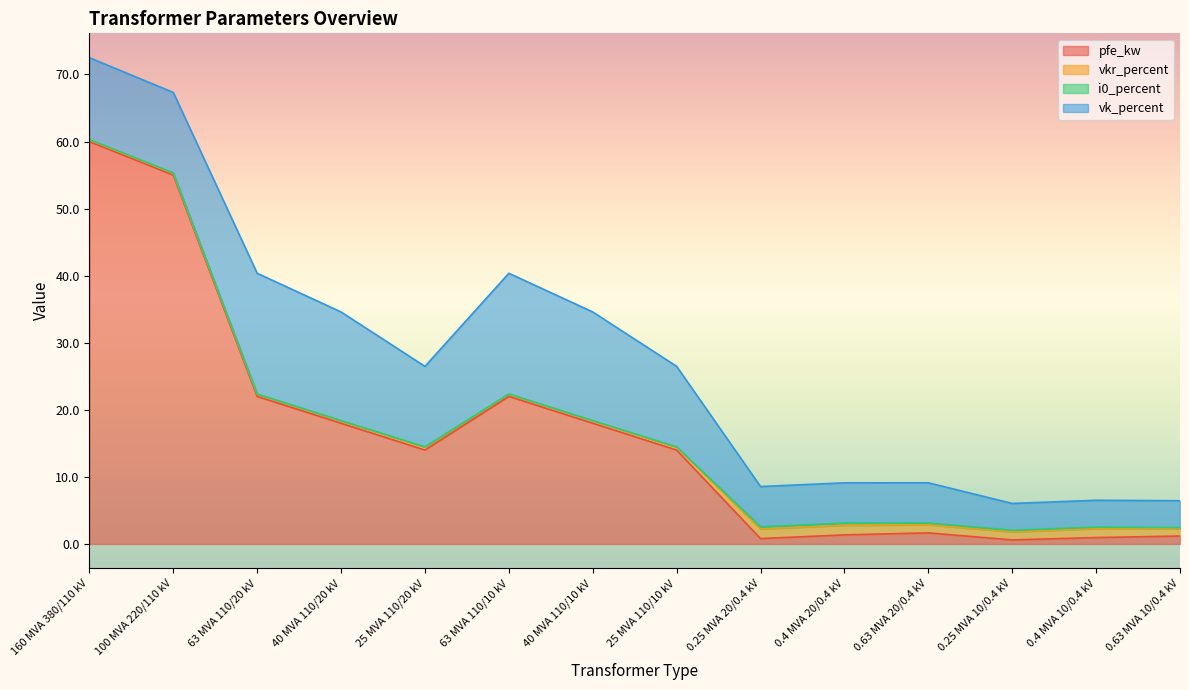

True or false: vkr_percent and vk_percent cross at least once.

False